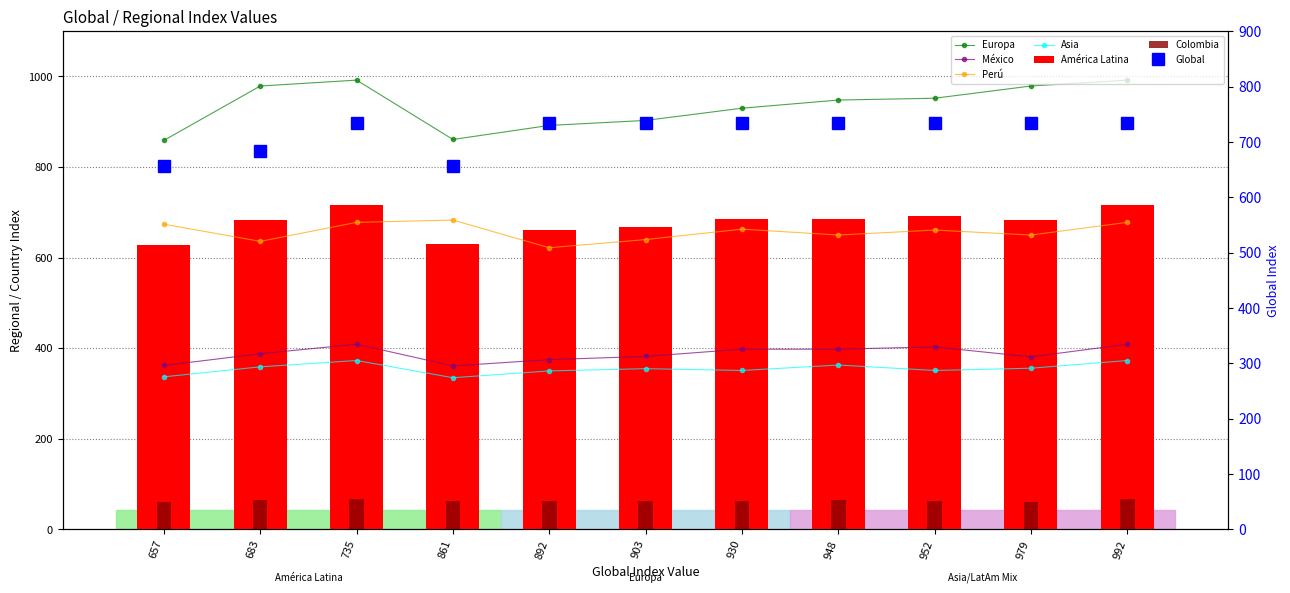

Where is Asia nearest to the value 354?

903